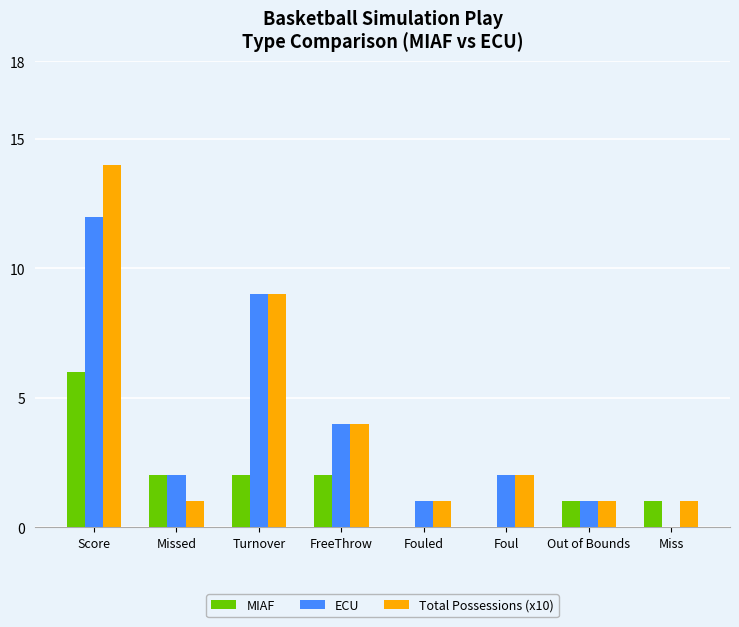

At which category is the sum across all series the highest?

Score